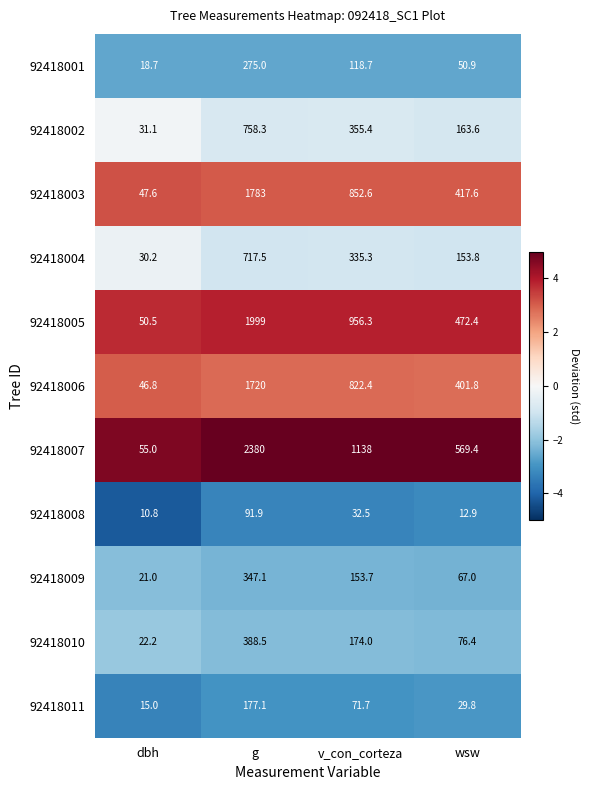

What is the maximum value for 92418011?

177.1